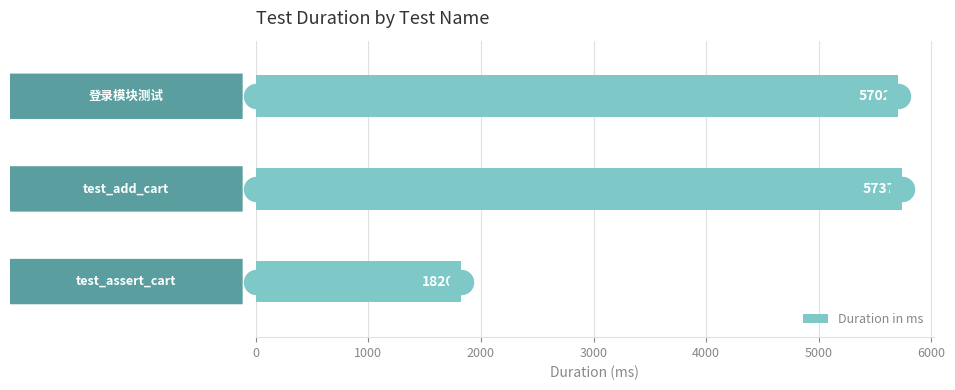

What is the difference between the maximum and minimum values in the Duration in ms series?

3917